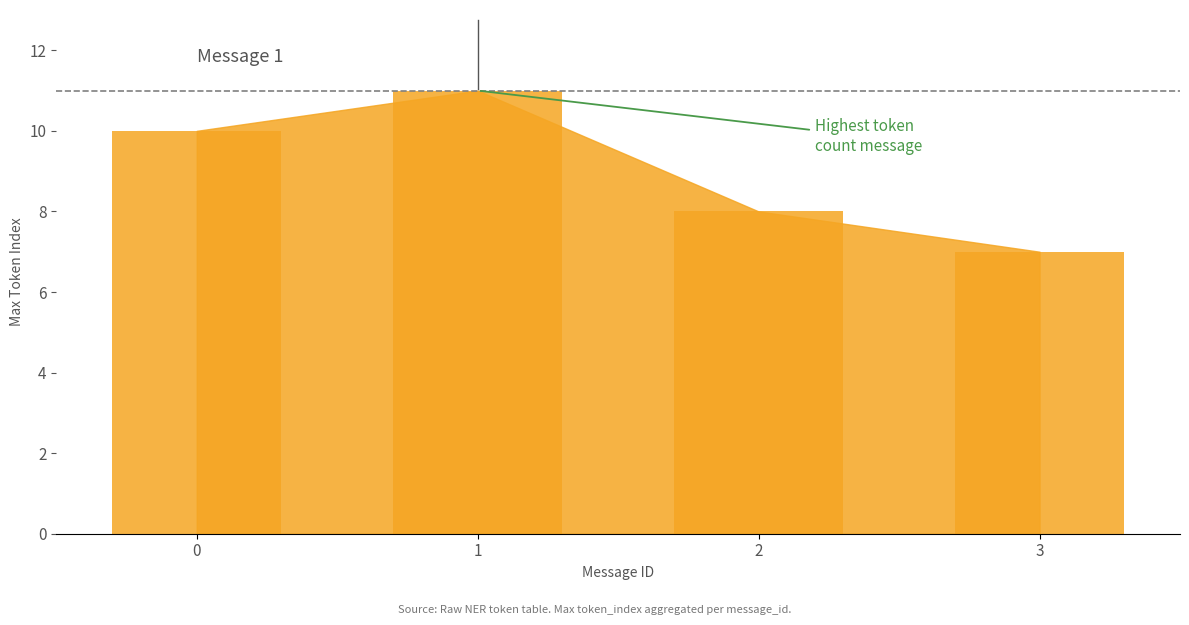

What is the sum of the values at 1 and 2?

19